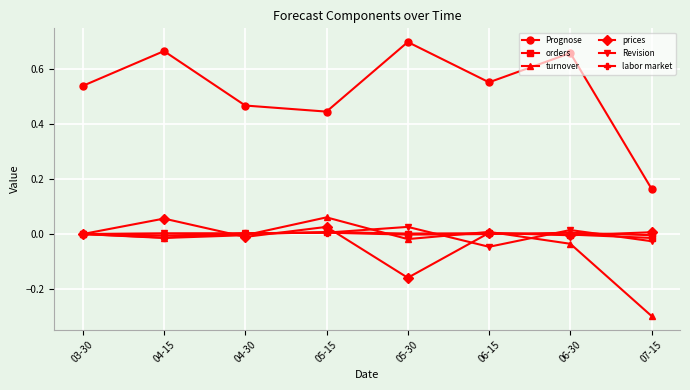

At which category does the chart reach its peak across all series?

05-30